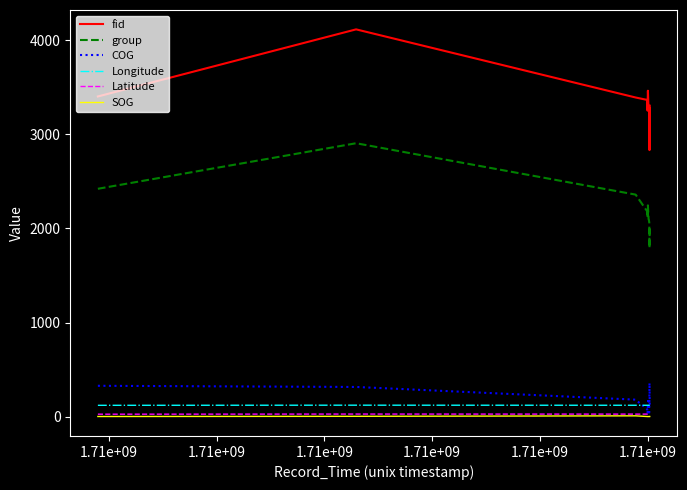

Which series has the largest range (max minus min)?

fid